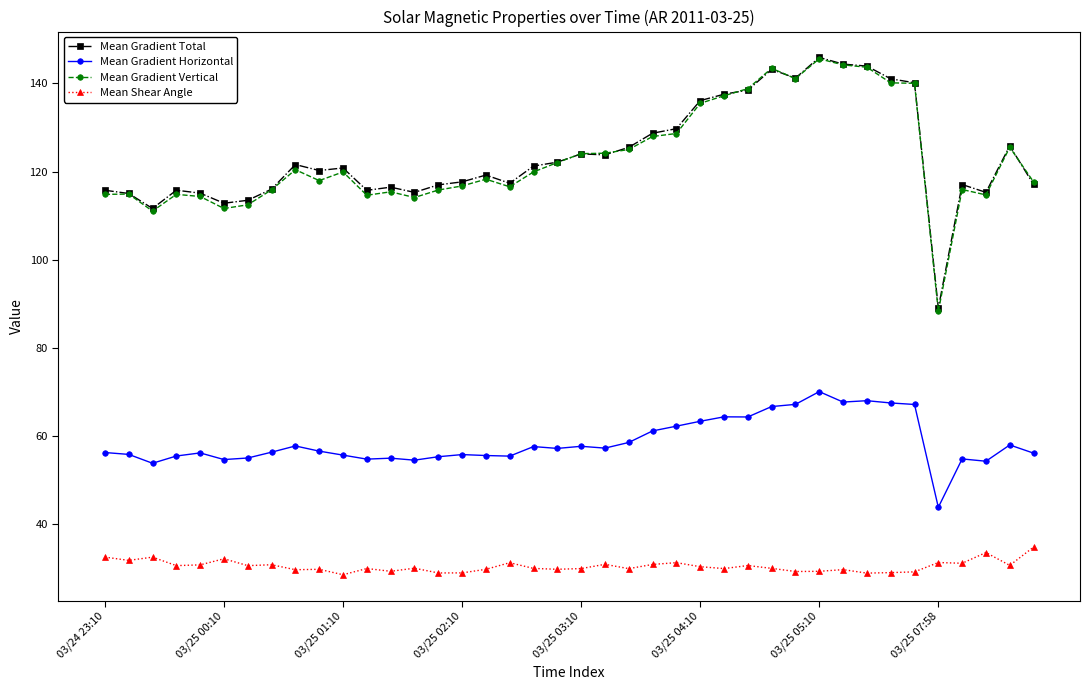

At how many categories does at least one series exceed 83?

40